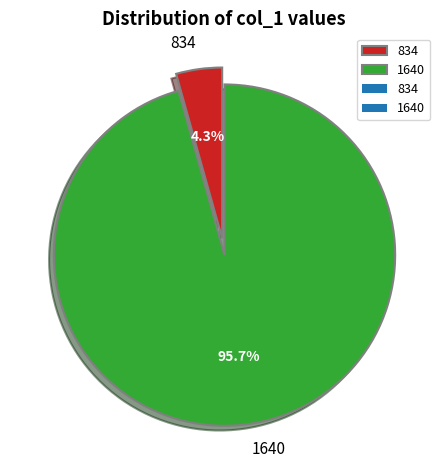

Rank the categories by value from lowest to highest.

834, 1640